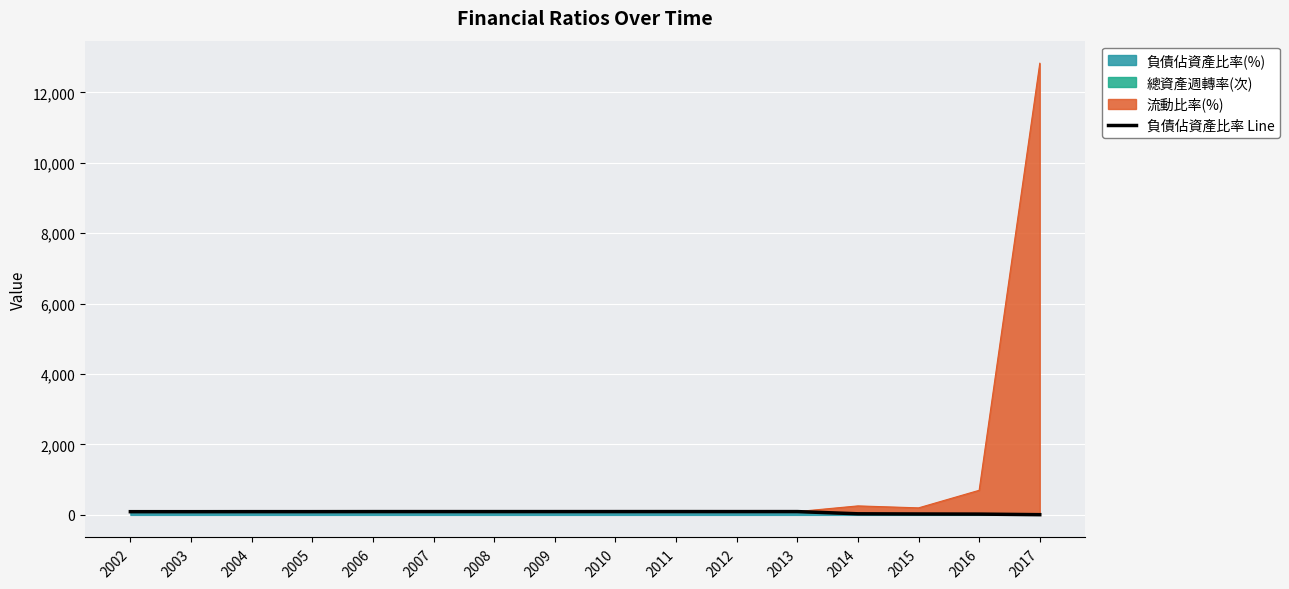

How many points are higher than both their immediate neighbors (excluding endpoints)?

4